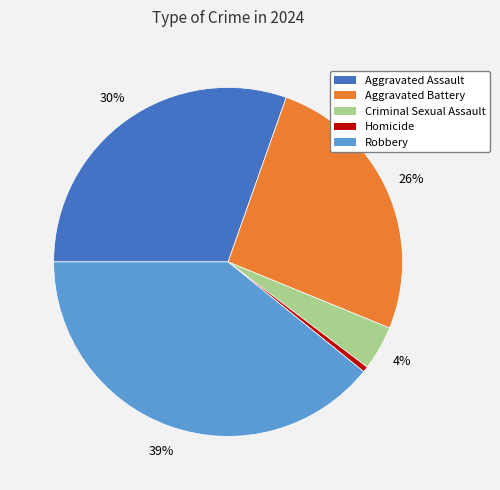

Which category has the biggest portion of the pie?

Robbery